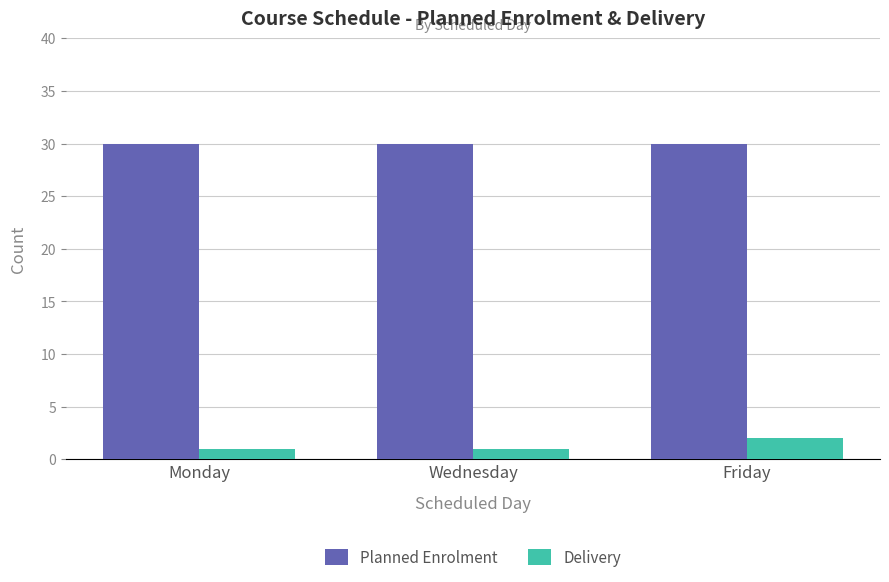

How many bars are there in each group?

2